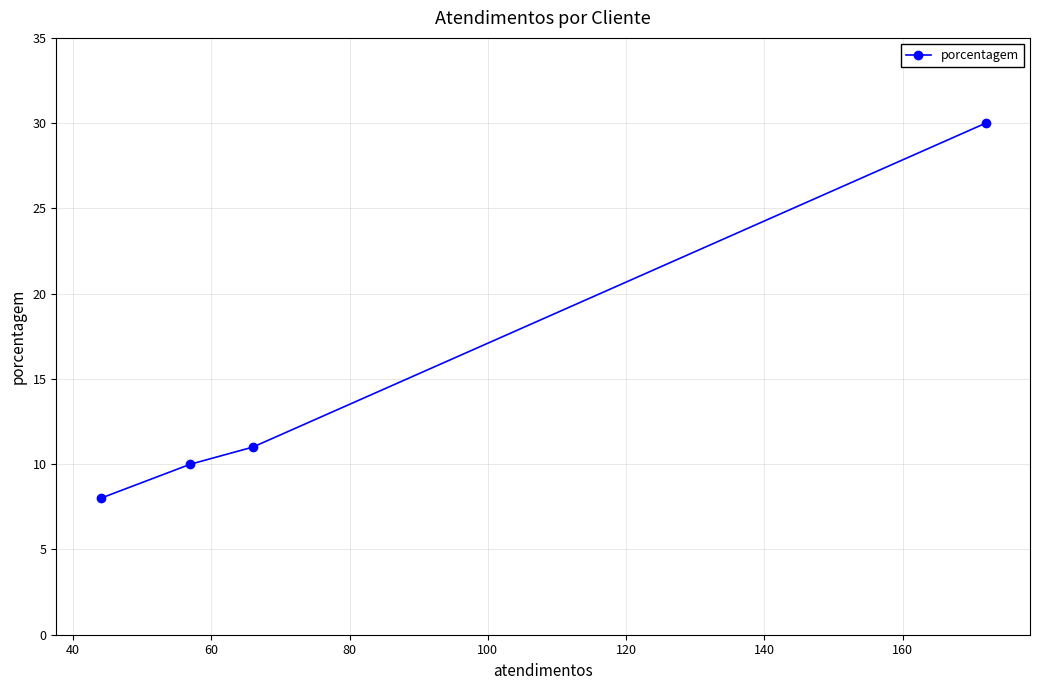

What is the average value?

15